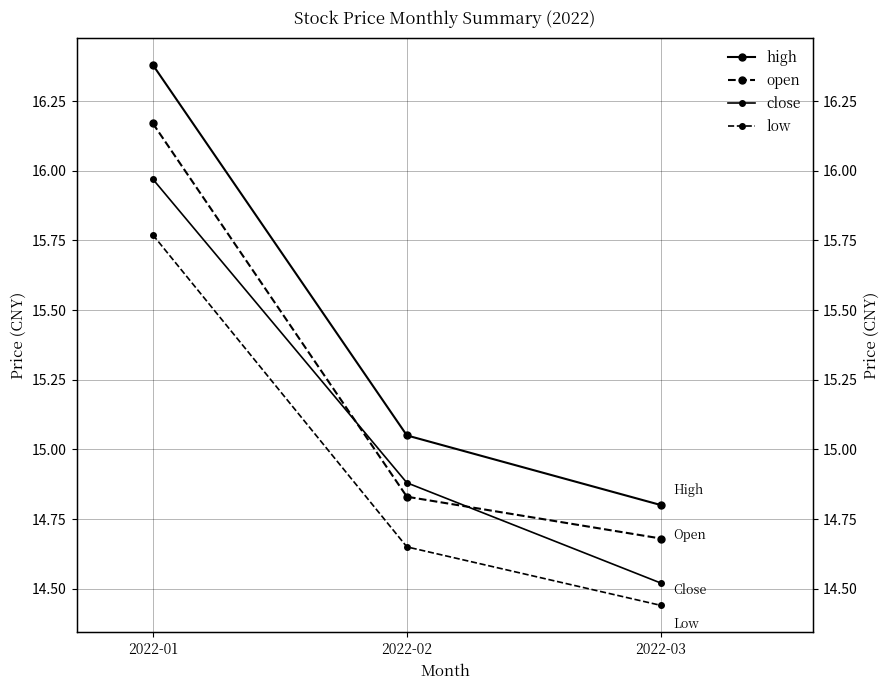

What are all the series names shown in the legend?

high, open, close, low